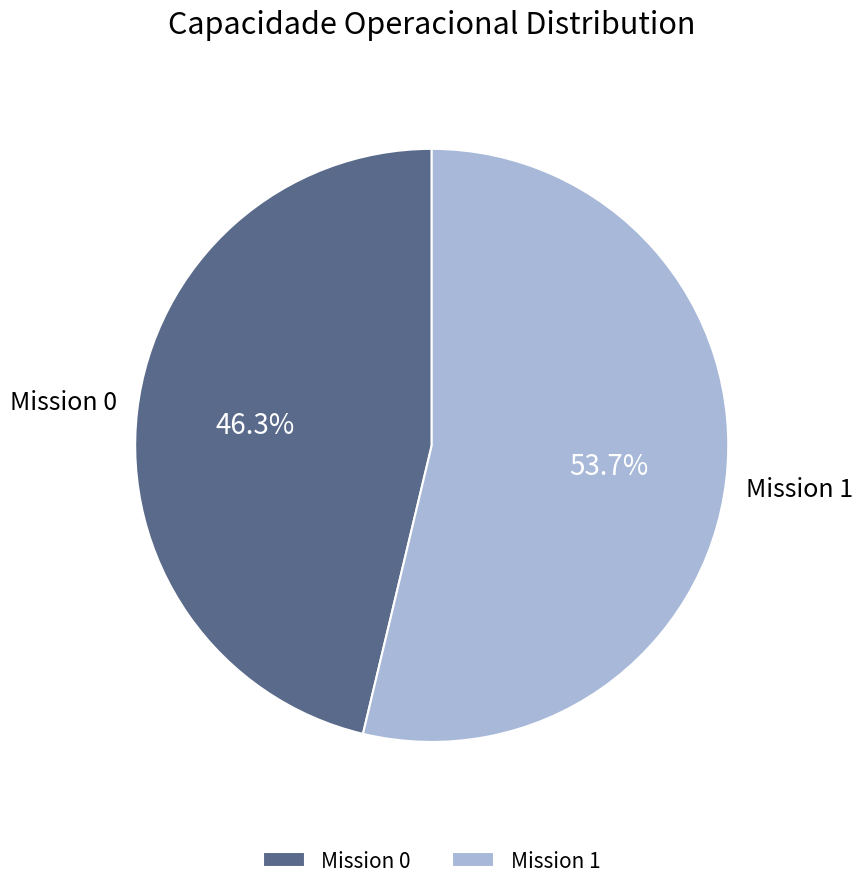

Does any single category account for the majority?

Yes